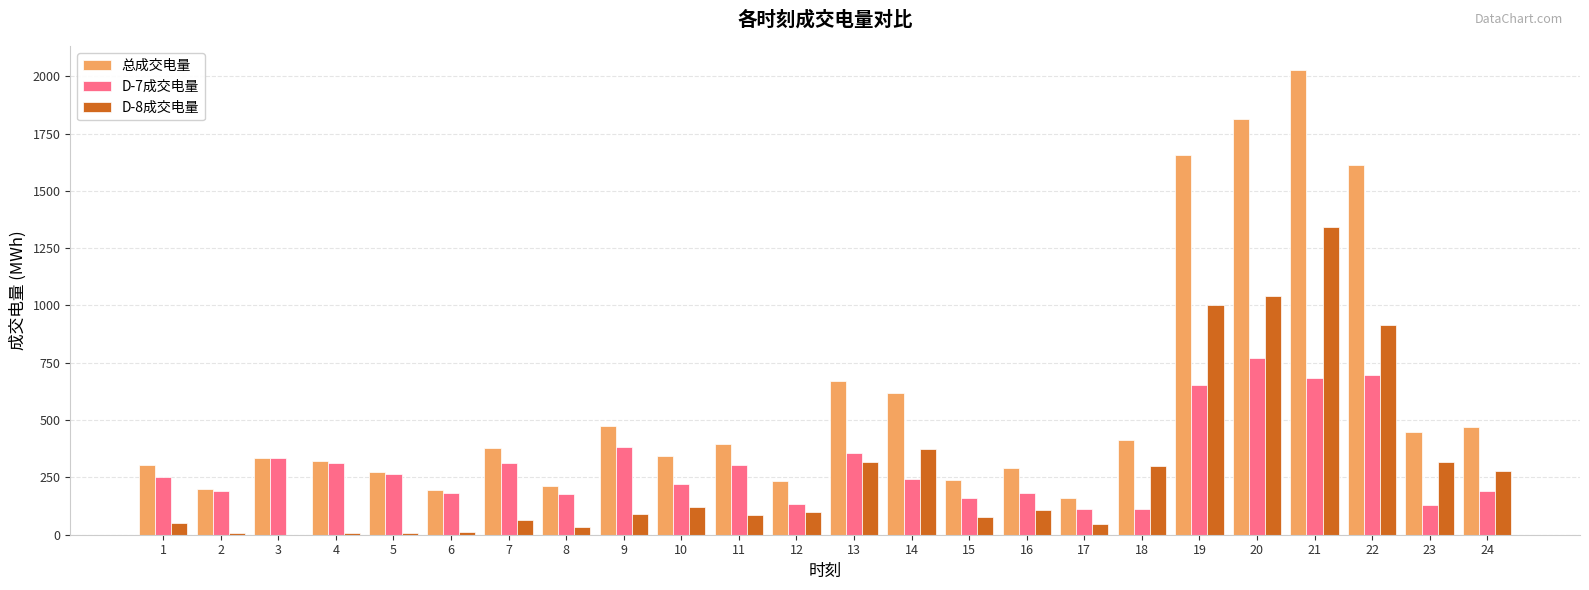

The value of 总成交电量 at 13 is 672.6. True or false?

True